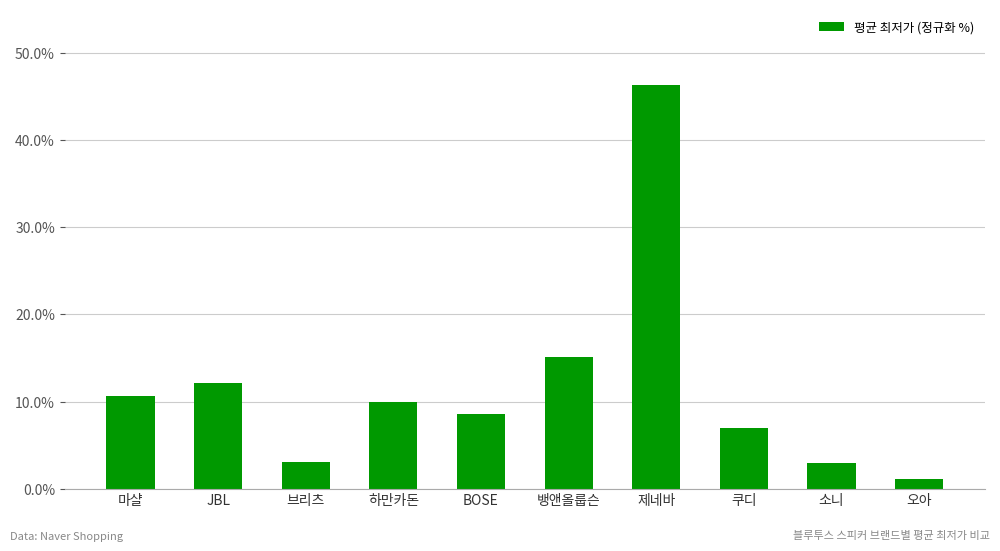

What is the sum of the values at 브리츠 and 뱅앤올룹슨?

18.1